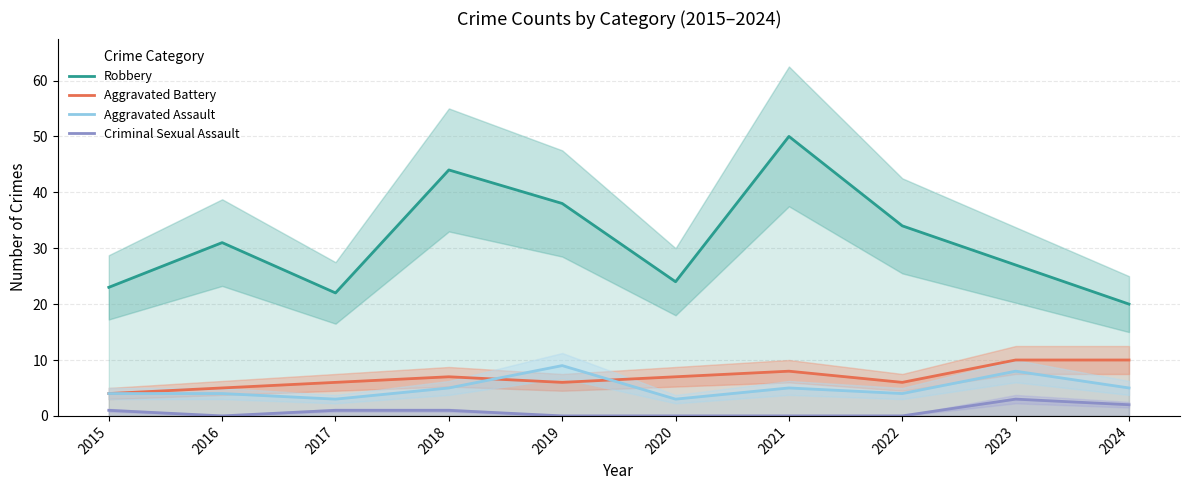

Is the value of Robbery at 2018 greater than the value of Aggravated Battery at 2020?

Yes